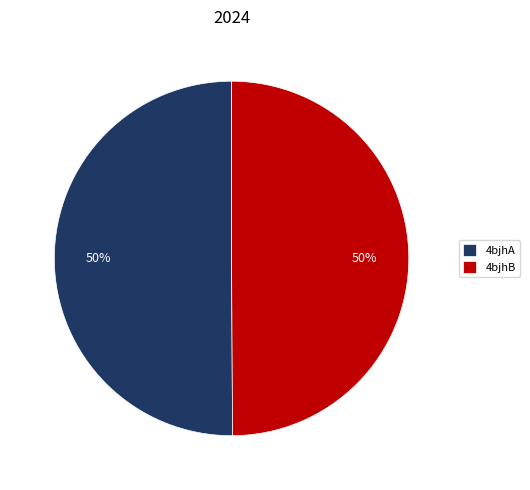

What percentage is the 4bjhB slice, to the nearest percent?

50%